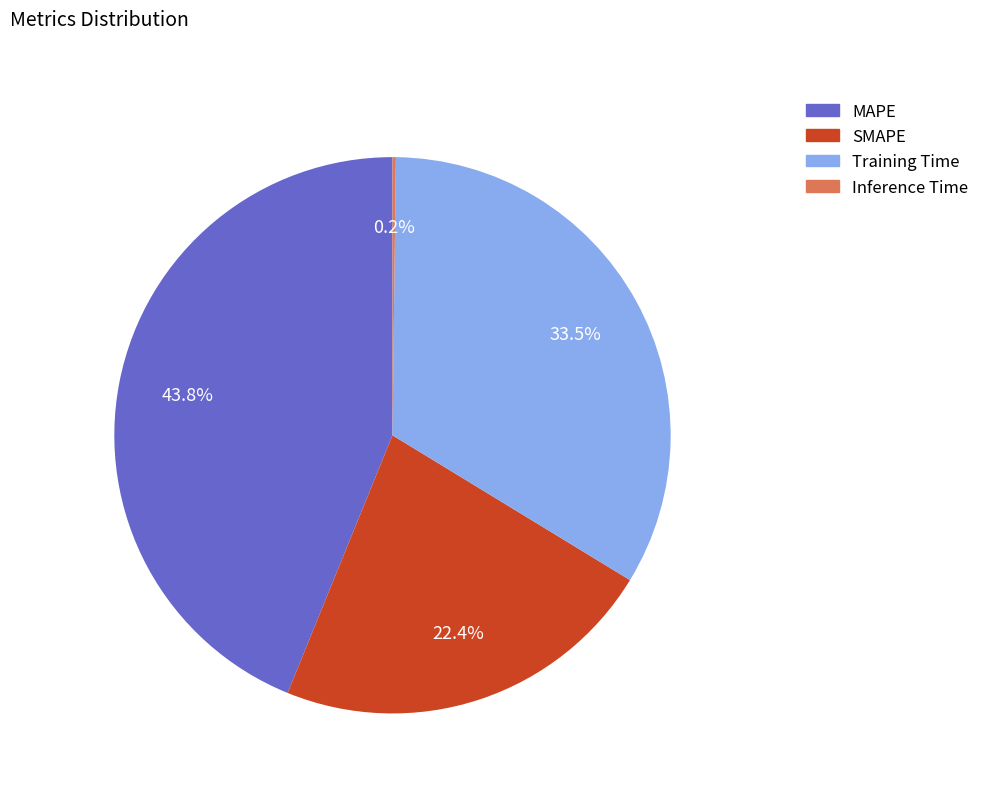

To the nearest percent, what percentage of the pie is SMAPE?

22%